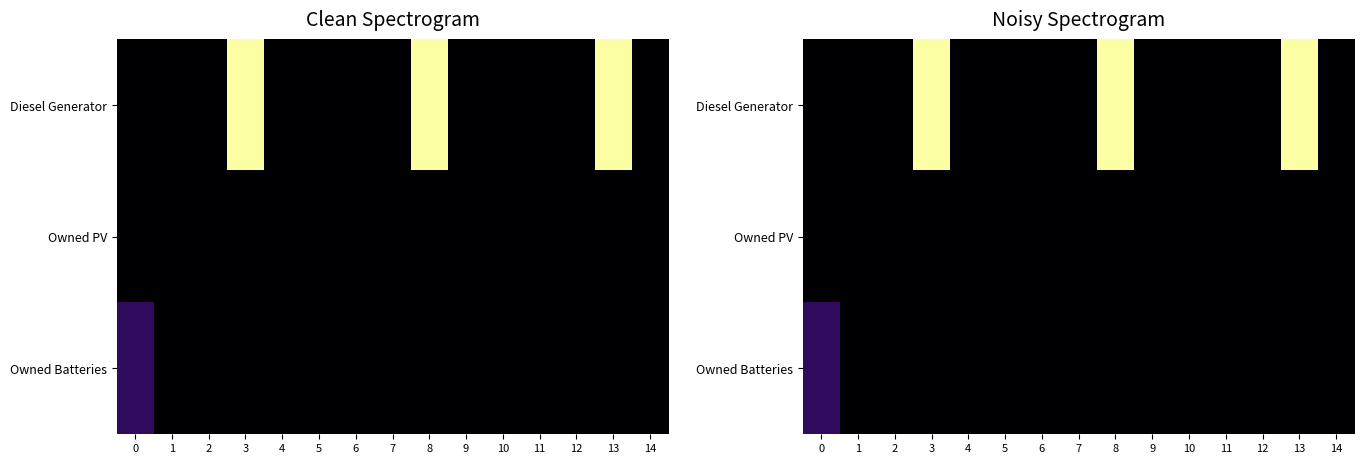

Is the value of Owned PV at 1 greater than the value of Owned Batteries at 4?

No